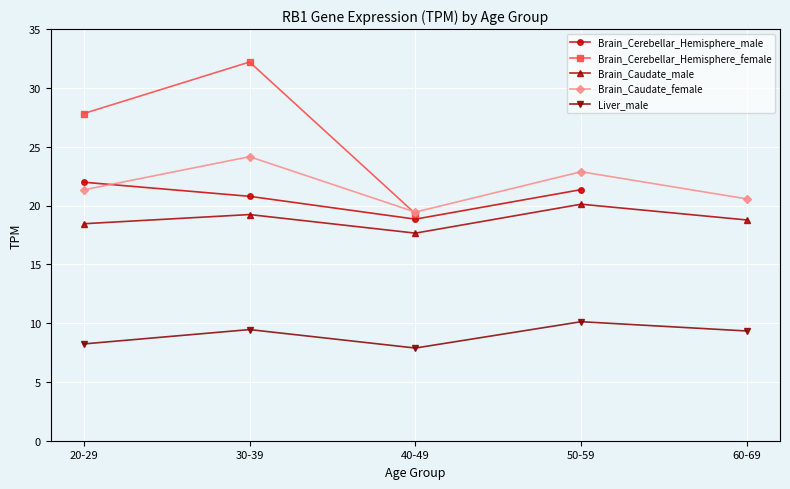

List the labels in order of Brain_Caudate_female value, largest first.

30-39, 50-59, 20-29, 60-69, 40-49